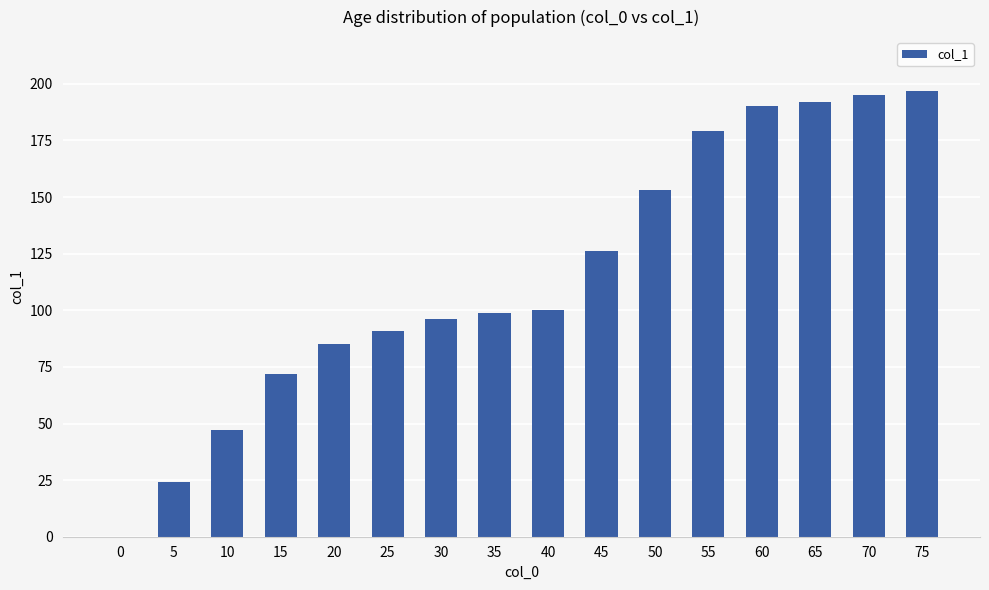

Is it true that the value at 50 is 241?

False